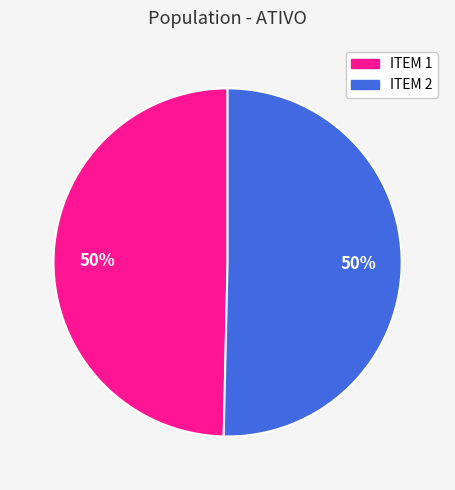

To the nearest percent, what is the average slice percentage?

50%